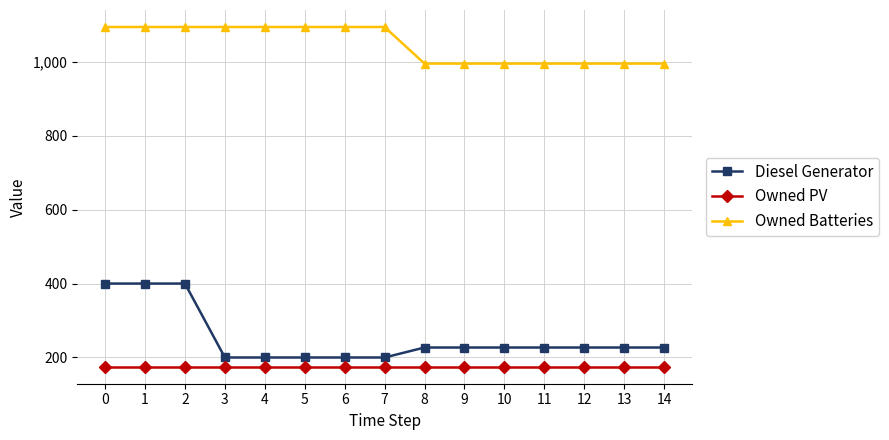

What is the total value across all series at 10?

1397